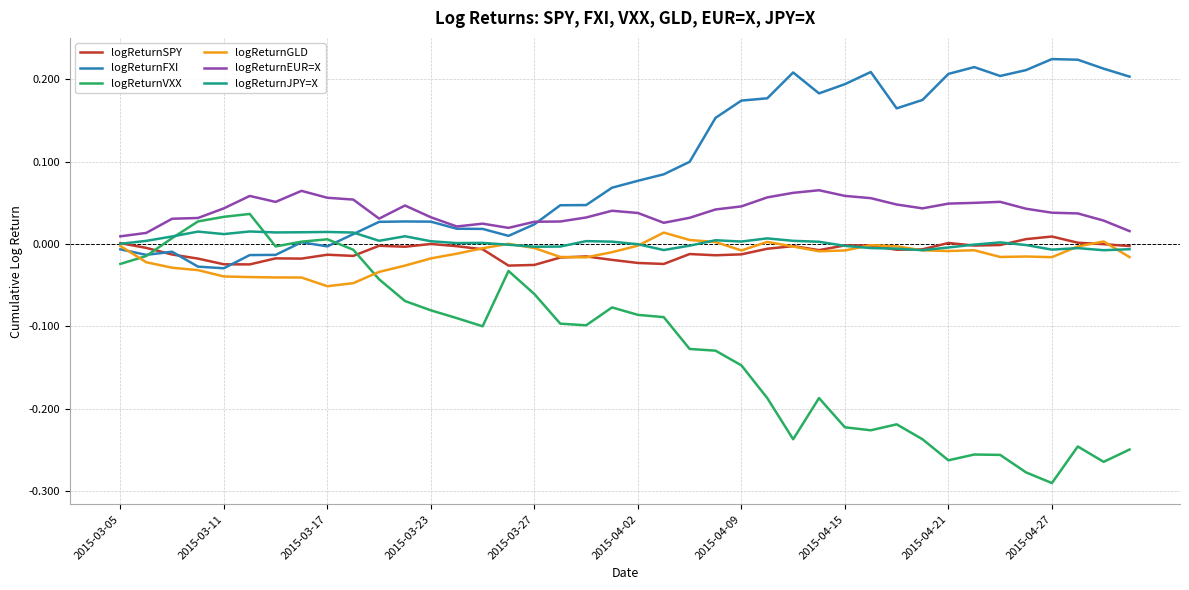

Which series has the largest total across all categories?

logReturnFXI